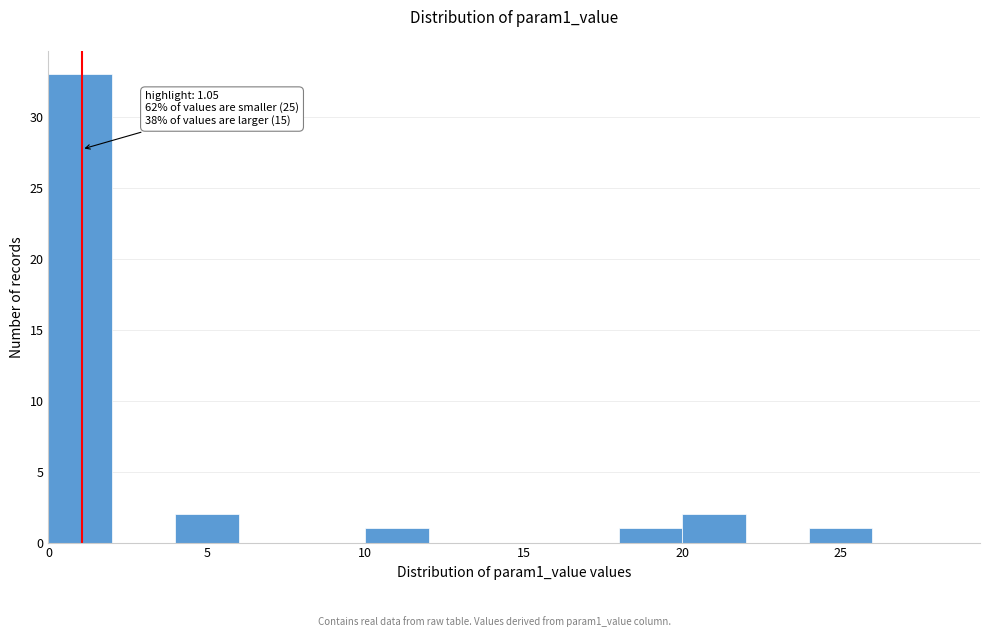

Over which range of the x-axis is the bar tallest?

0 to 2